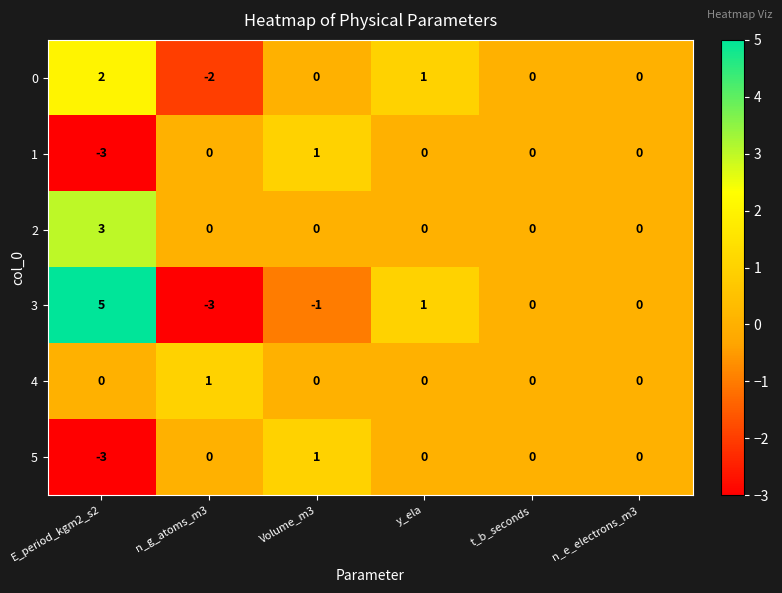

Count the number of data series in this chart.

6